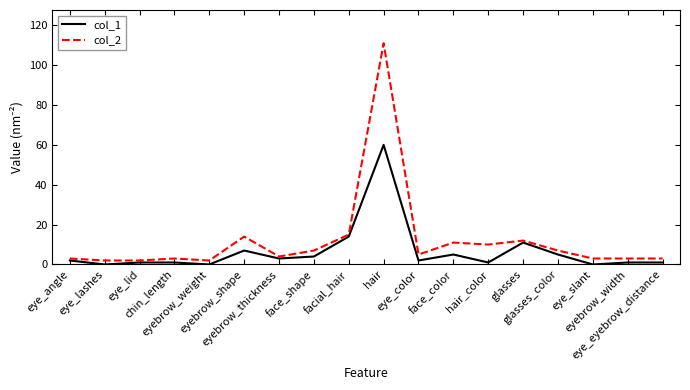

What is the sum of the col_2 values at eye_eyebrow_distance and glasses_color?

10